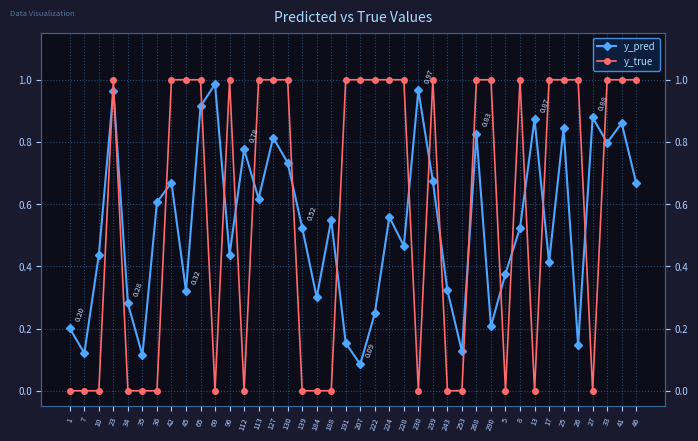

Which series changed the most between 23 and 112?

y_true